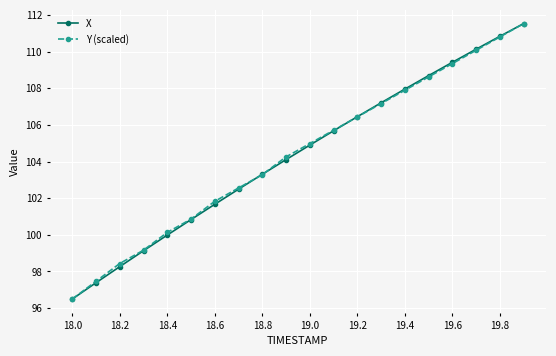

What is the maximum value for Y (scaled)?

111.5